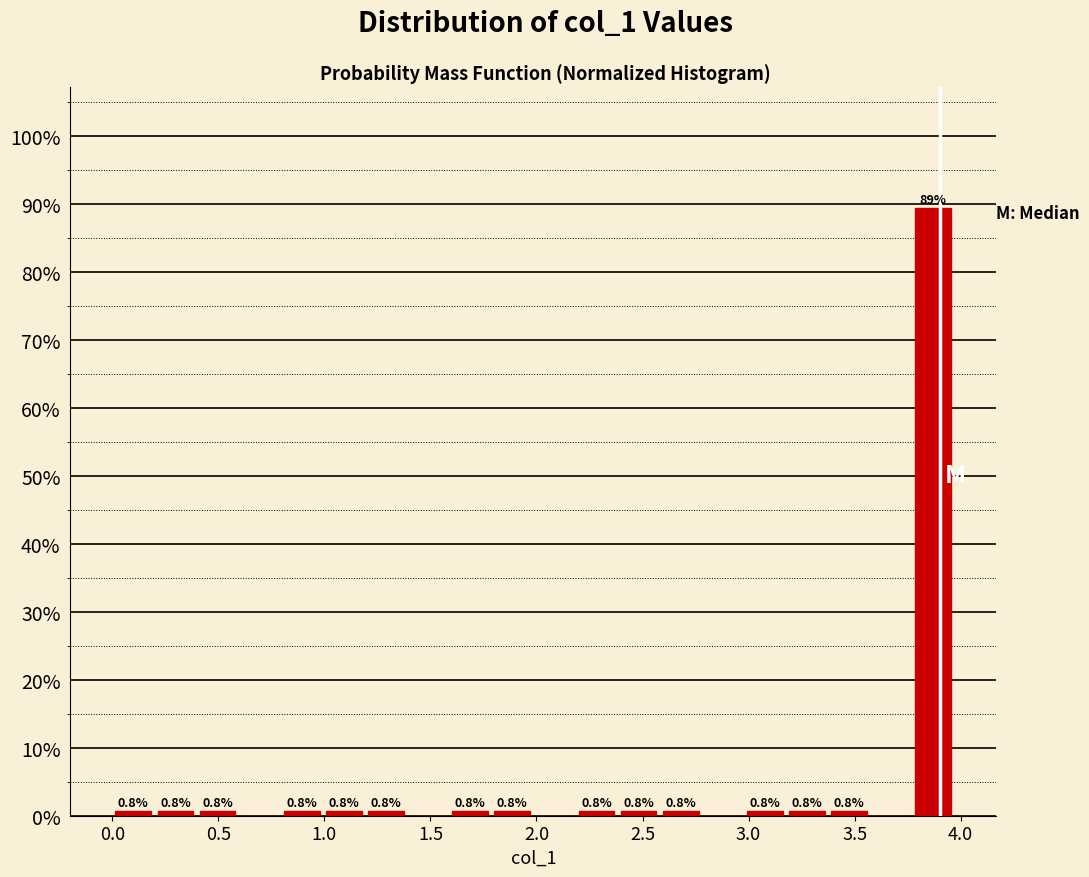

Around what value on the x-axis is the tallest bar? Give the approximate position of its centre, as read against the axis.

3.85